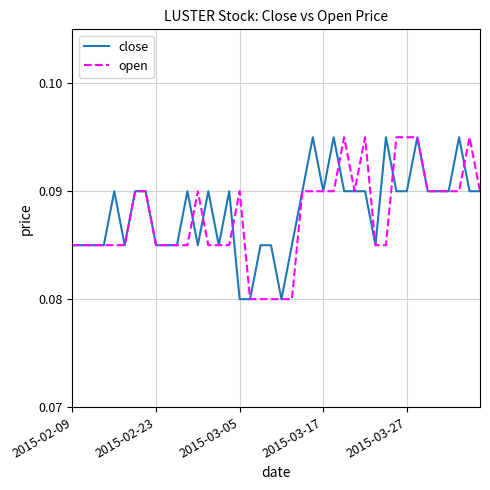

Does the chart have visible grid lines?

Yes